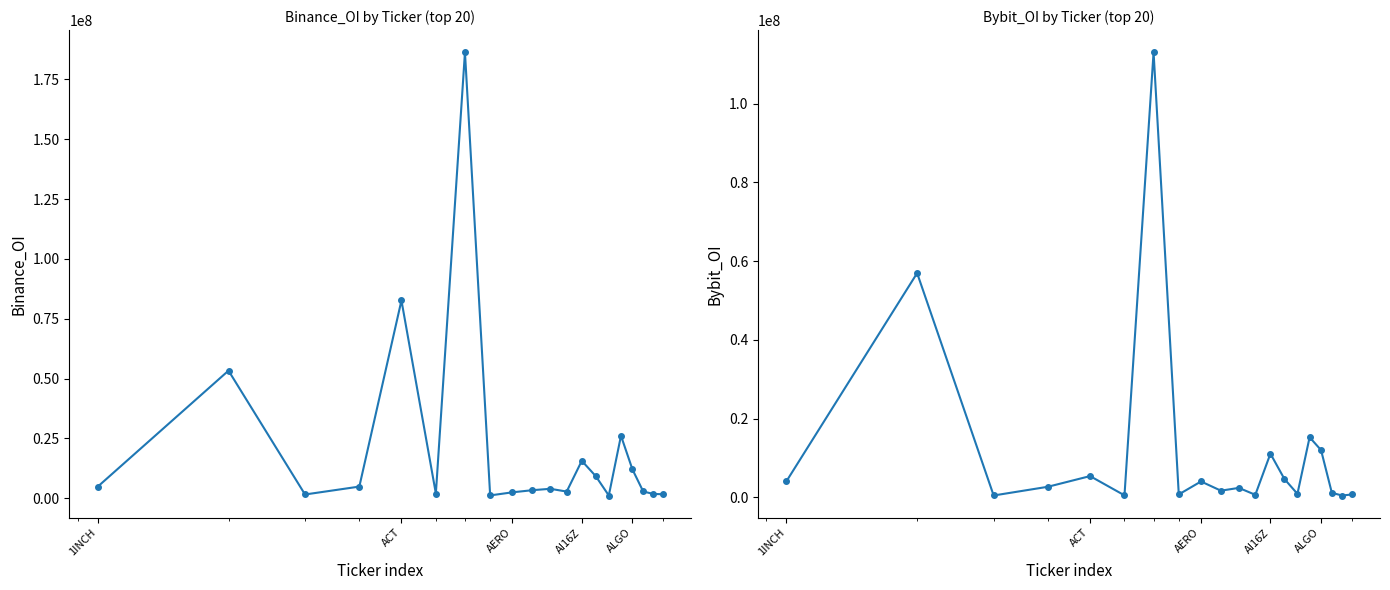

How many series are shown in this chart?

2